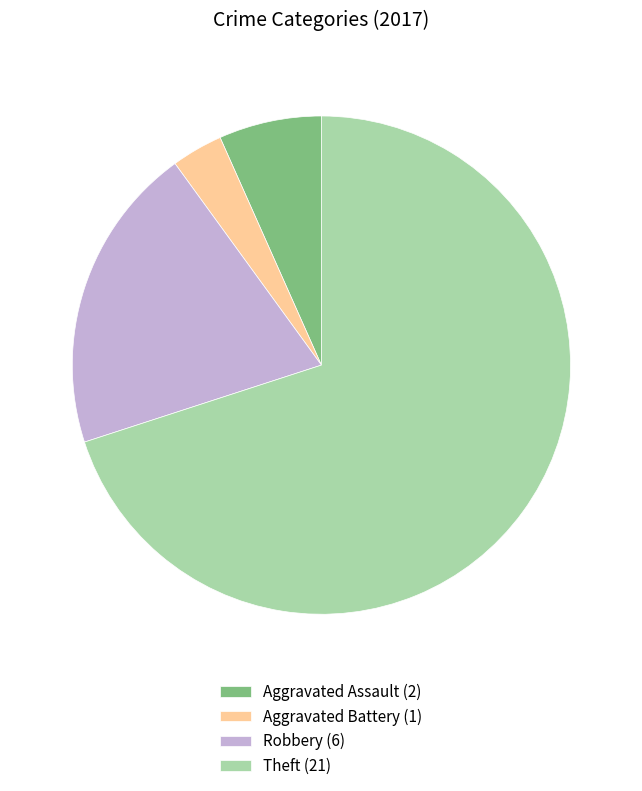

Between Robbery (6) and Aggravated Battery (1), which is larger?

Robbery (6)